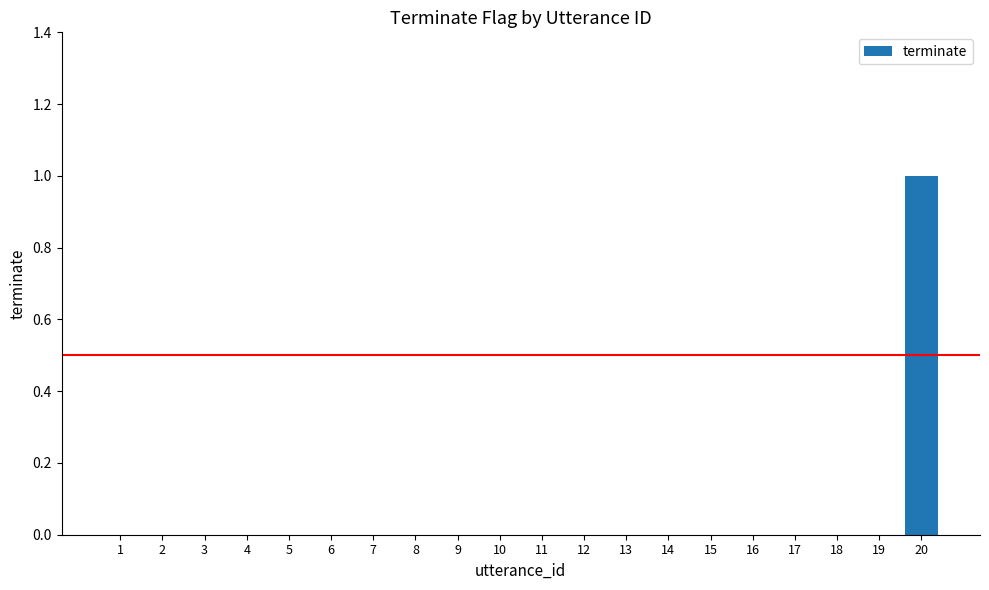

How many data points does each series have?

20